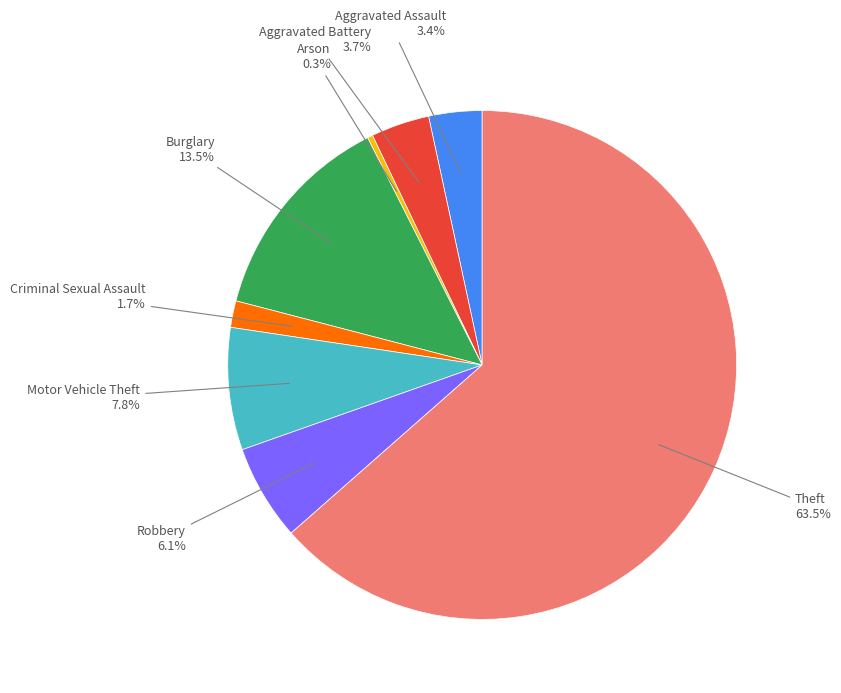

Is there any slice that represents more than half of the pie?

Yes